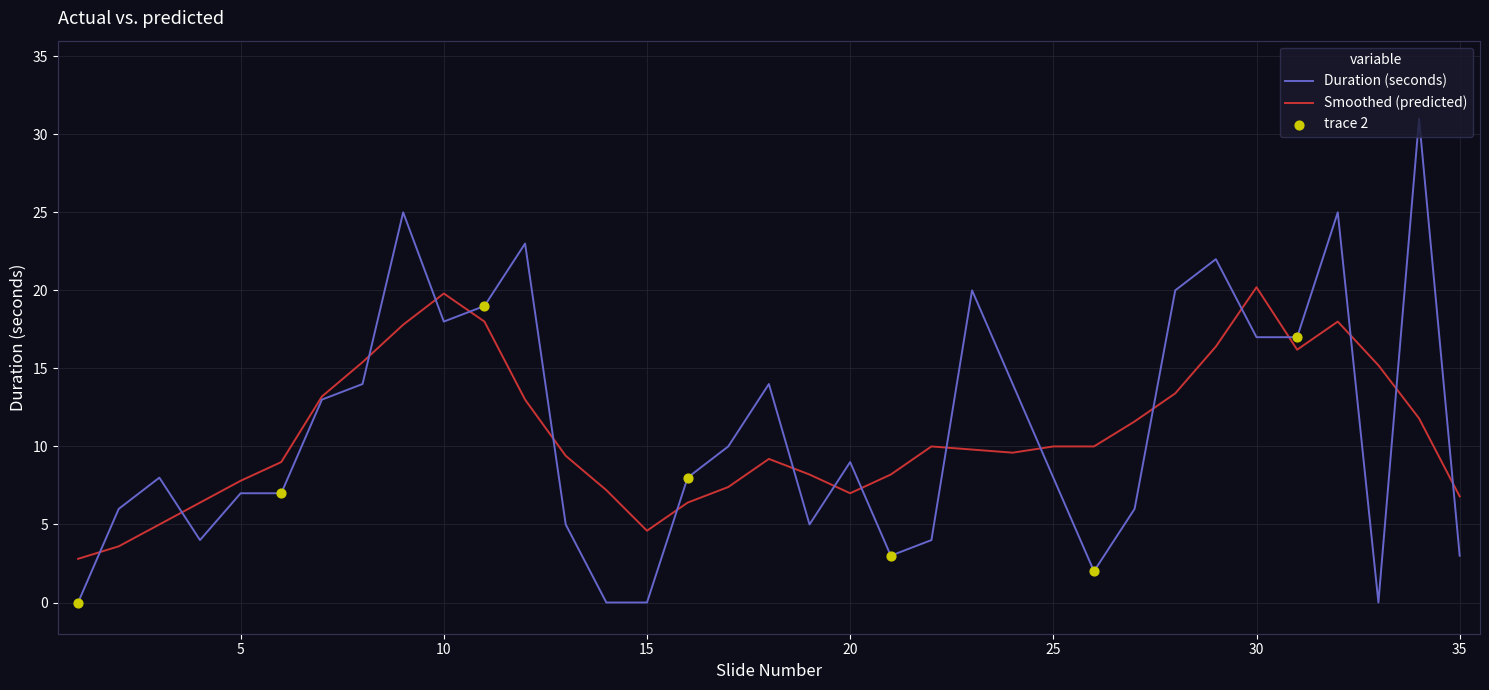

Which series has the widest spread of values?

Duration (seconds)